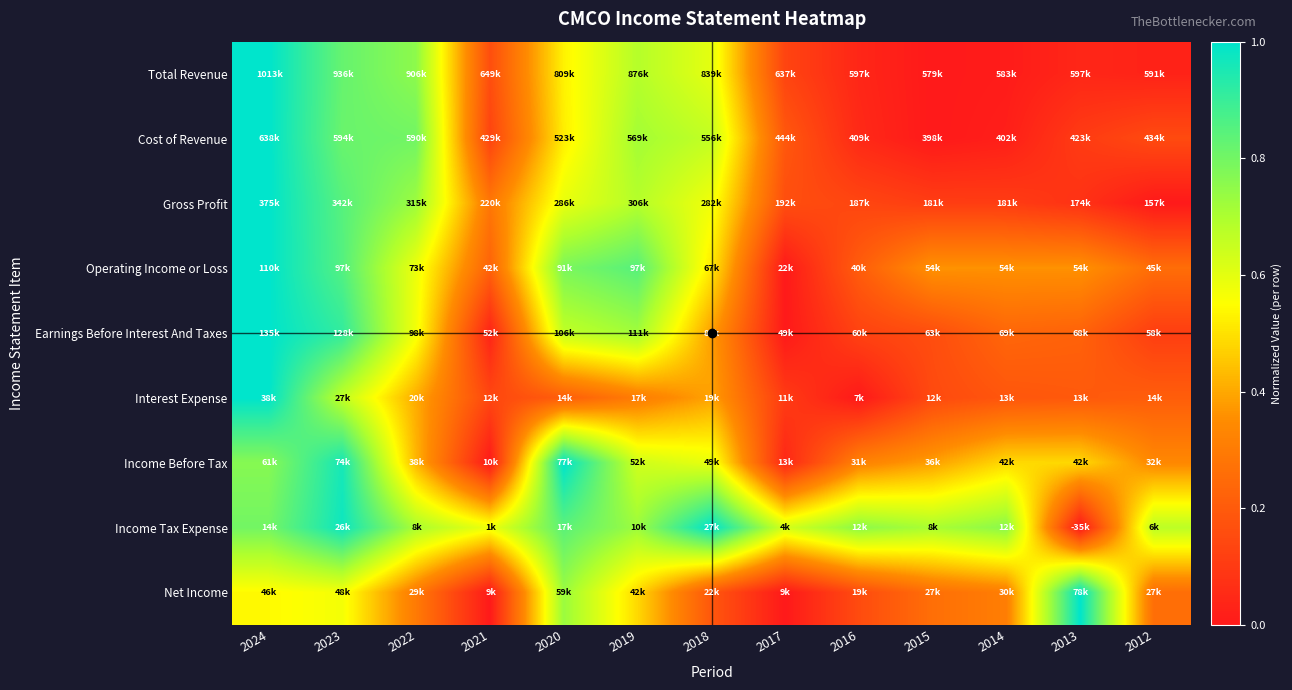

How many categories are shown in the chart?

13